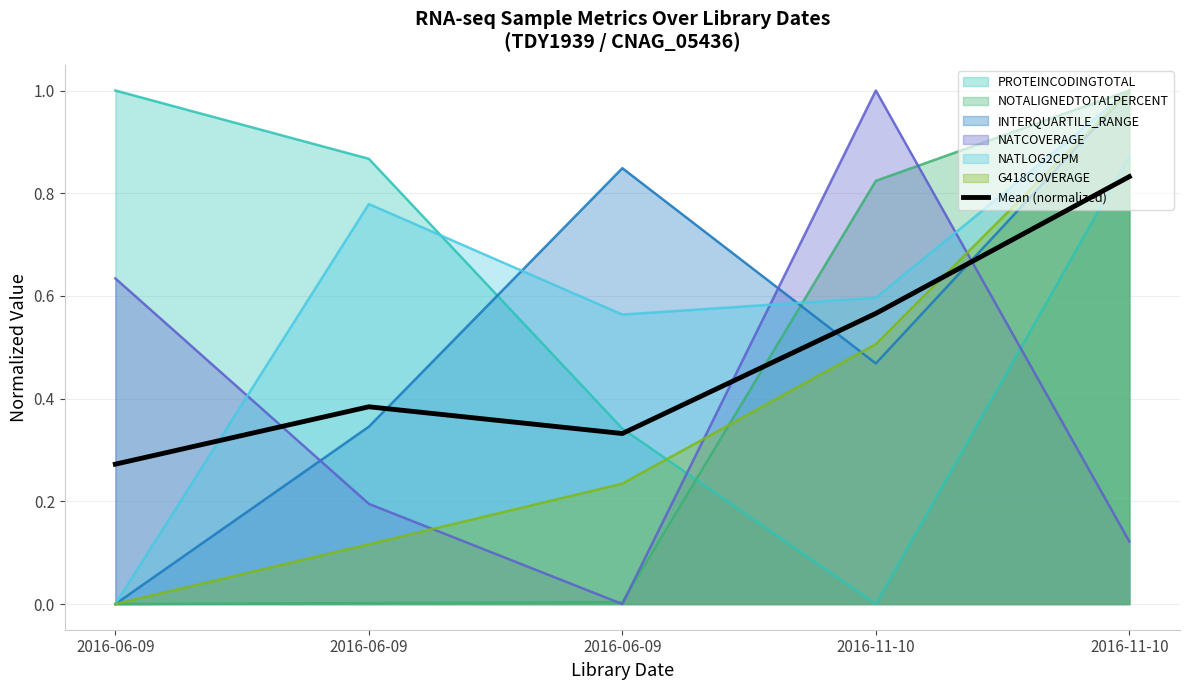

List the labels in order of value, smallest first.

2016-06-09, 2016-06-09, 2016-06-09, 2016-11-10, 2016-11-10